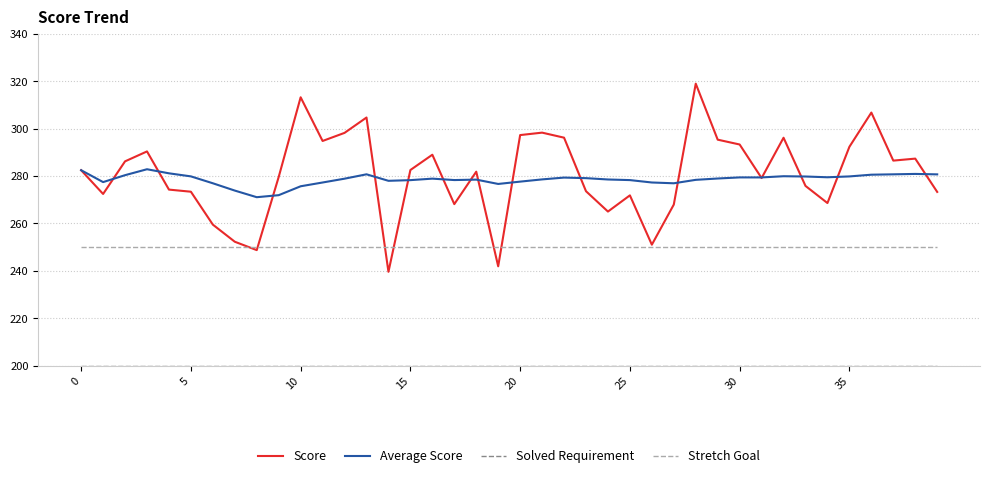

Does the chart display data point markers on the line(s)?

No